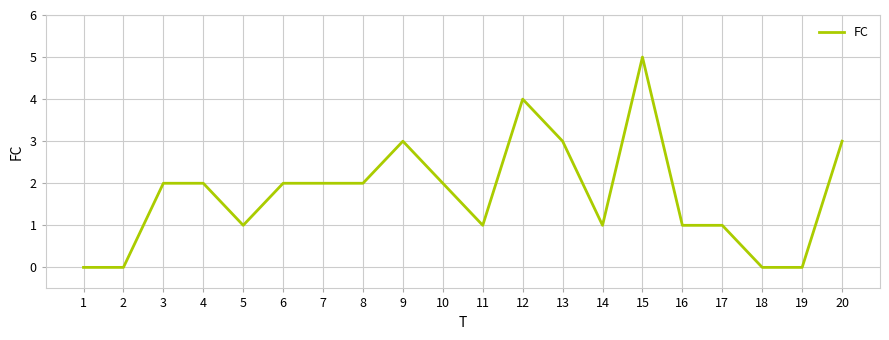

How many lines are shown in the chart?

1